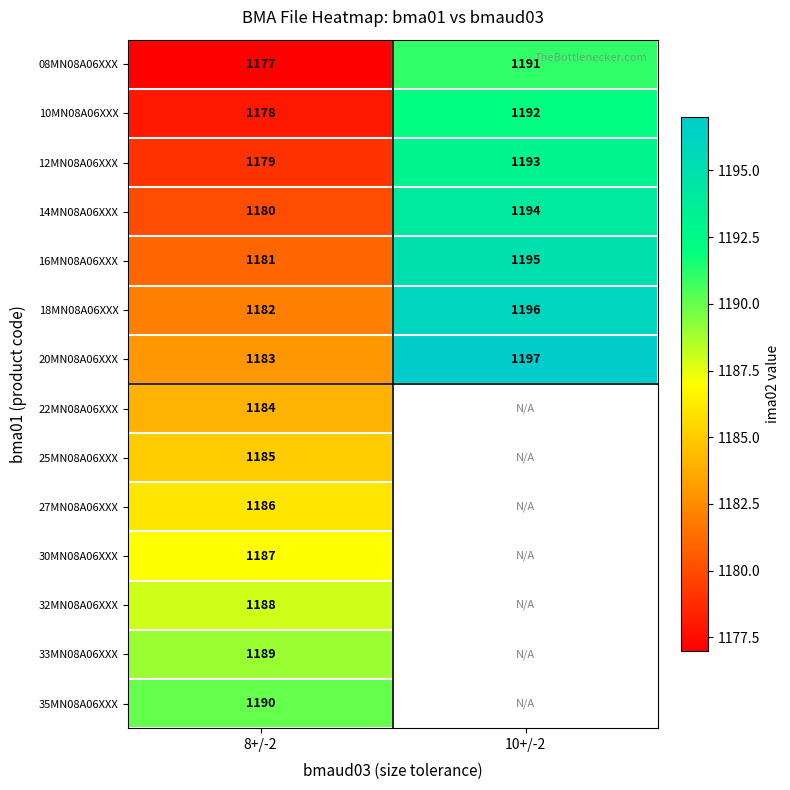

Is it true that 08MN08A06XXX equals 1177 at 8+/-2?

True